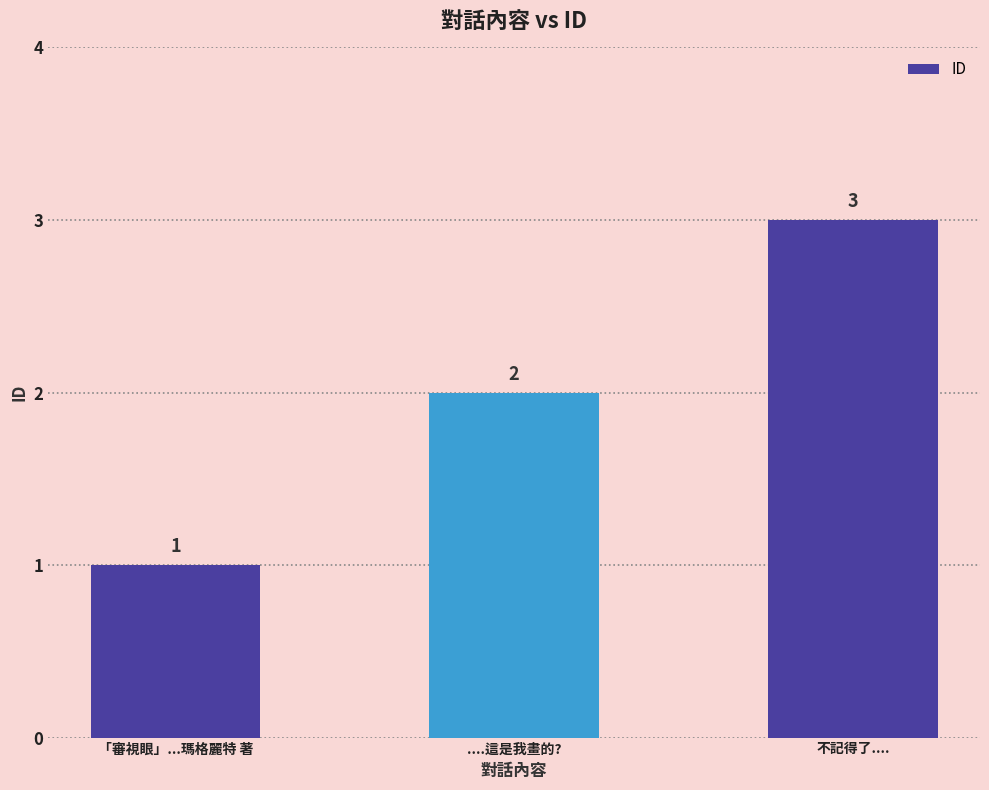

The chart shows a value of 3 at 不記得了..... True or false?

True